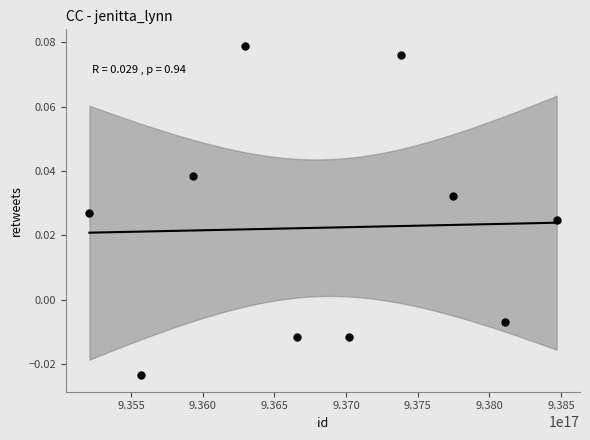

What is the range of X values (max minus min)?

3261451934474240.0